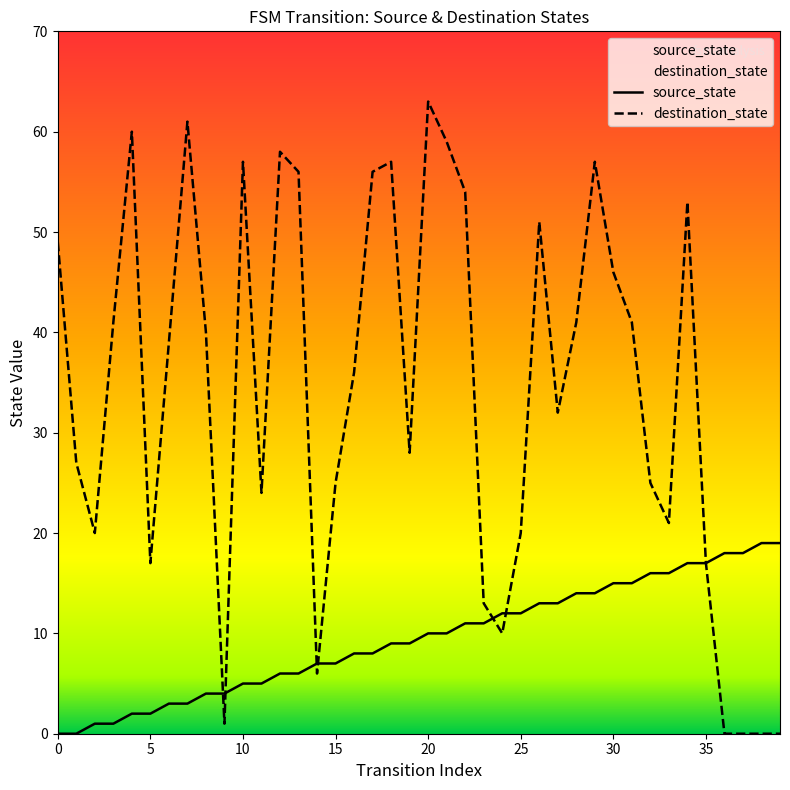

How many data points does each series have?

40